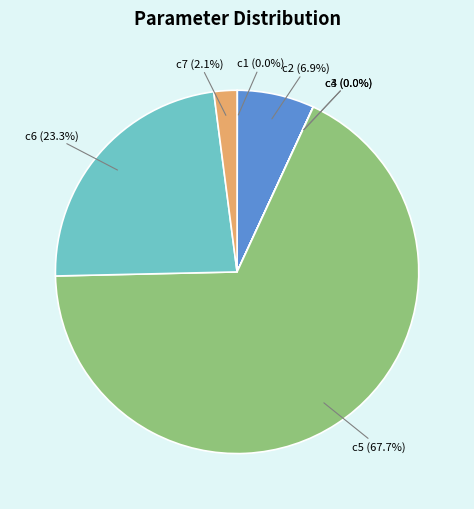

Approximately how many times larger is the value at c6 compared to c5?

0.3